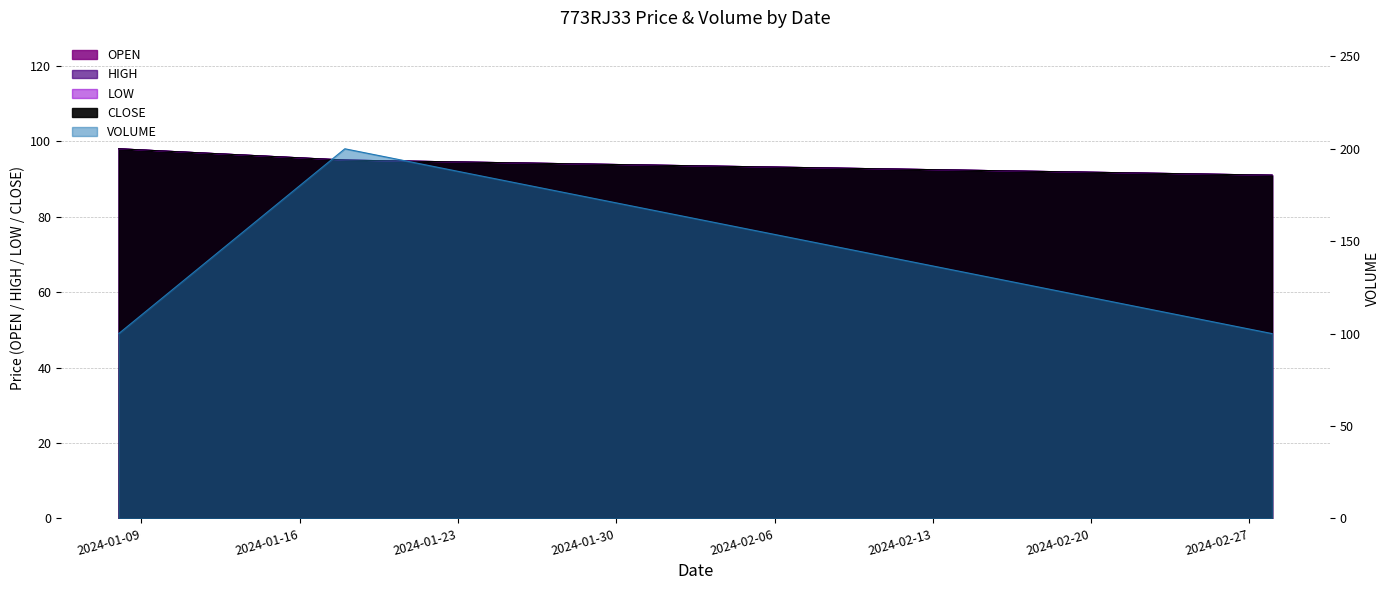

Which label corresponds to the smallest value in the chart?

2024-02-28